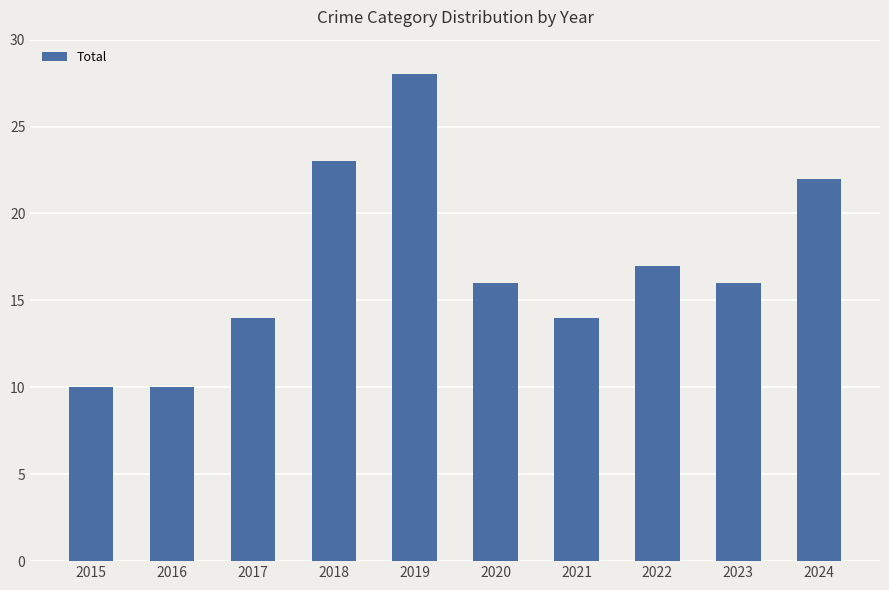

What is the approximate value at 2019?

28